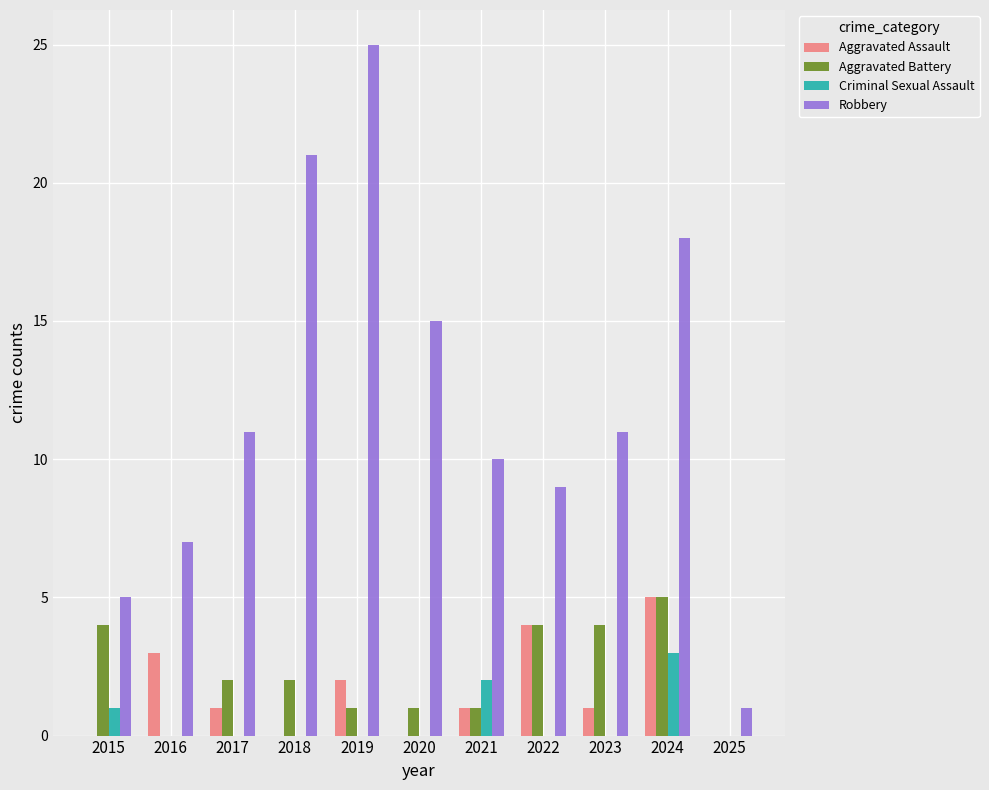

Which series has the widest spread of values?

Robbery